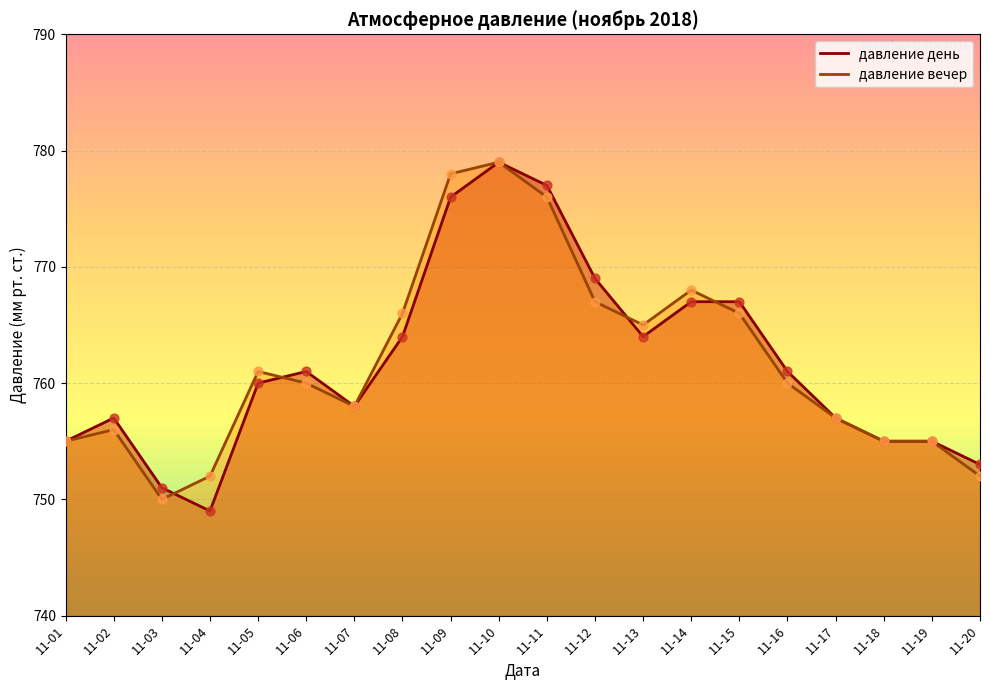

At which category is the sum across all series the highest?

11-10